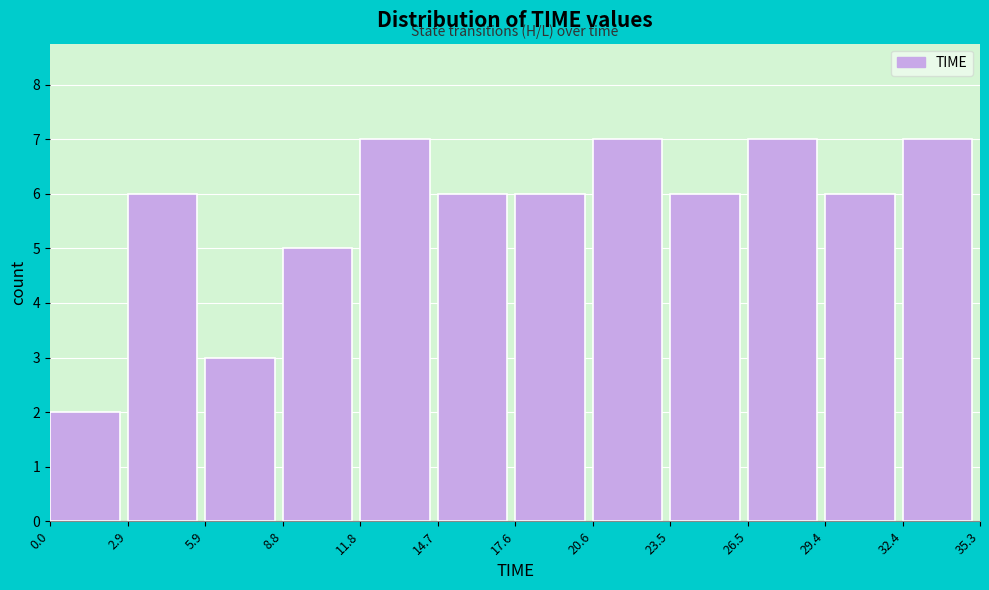

Reading left to right, transcribe this chart: for each bar, give the range it covers on the x-axis and its height. The values are not printed on the chart, so give them approximately, as read against the axis.

0.0 to 2.9: 2
2.9 to 5.9: 6
5.9 to 8.8: 3
8.8 to 11.8: 5
11.8 to 14.7: 7
14.7 to 17.6: 6
17.6 to 20.6: 6
20.6 to 23.5: 7
23.5 to 26.5: 6
26.5 to 29.4: 7
29.4 to 32.4: 6
32.4 to 35.3: 7